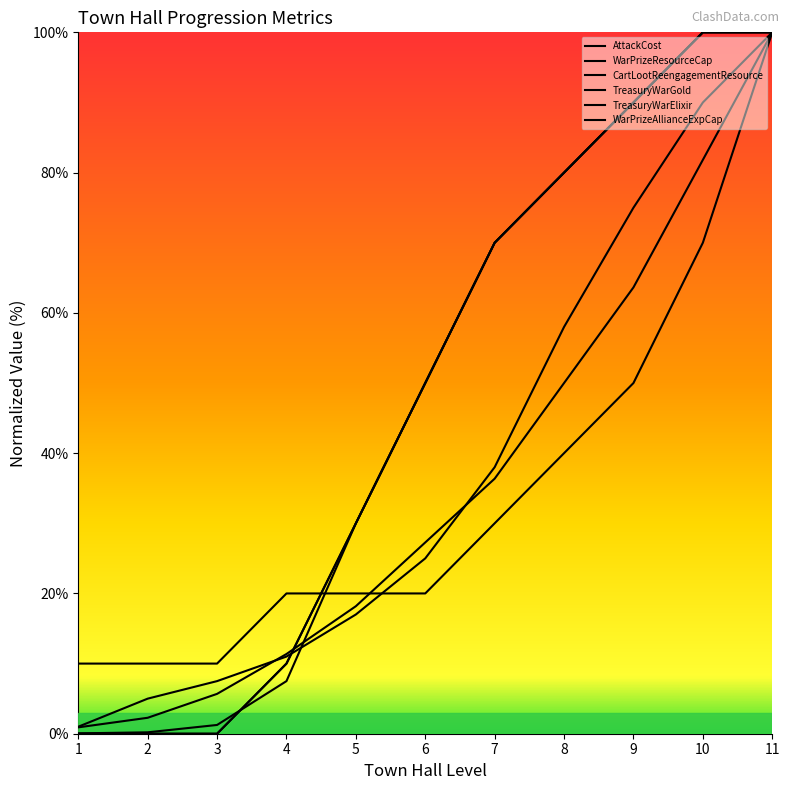

Where does the AttackCost series first go above 25?

7